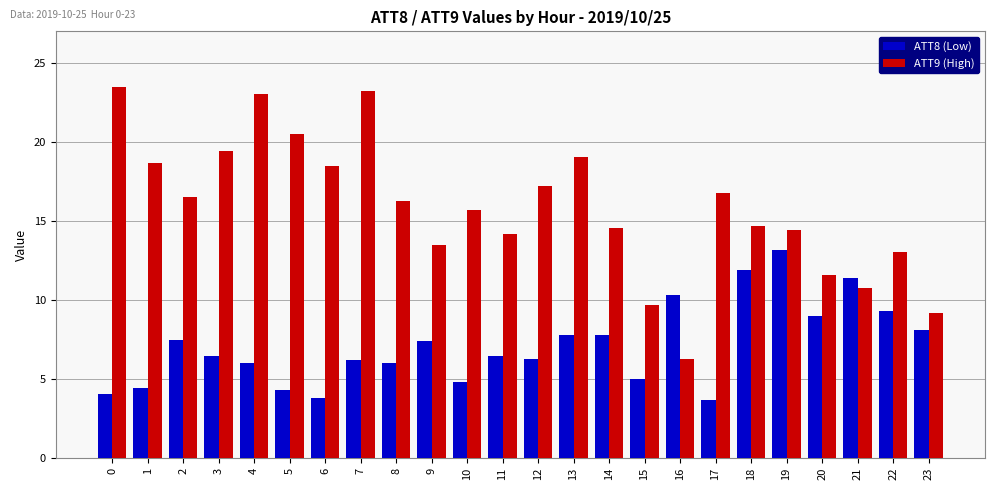

How many categories are shown in the chart?

24